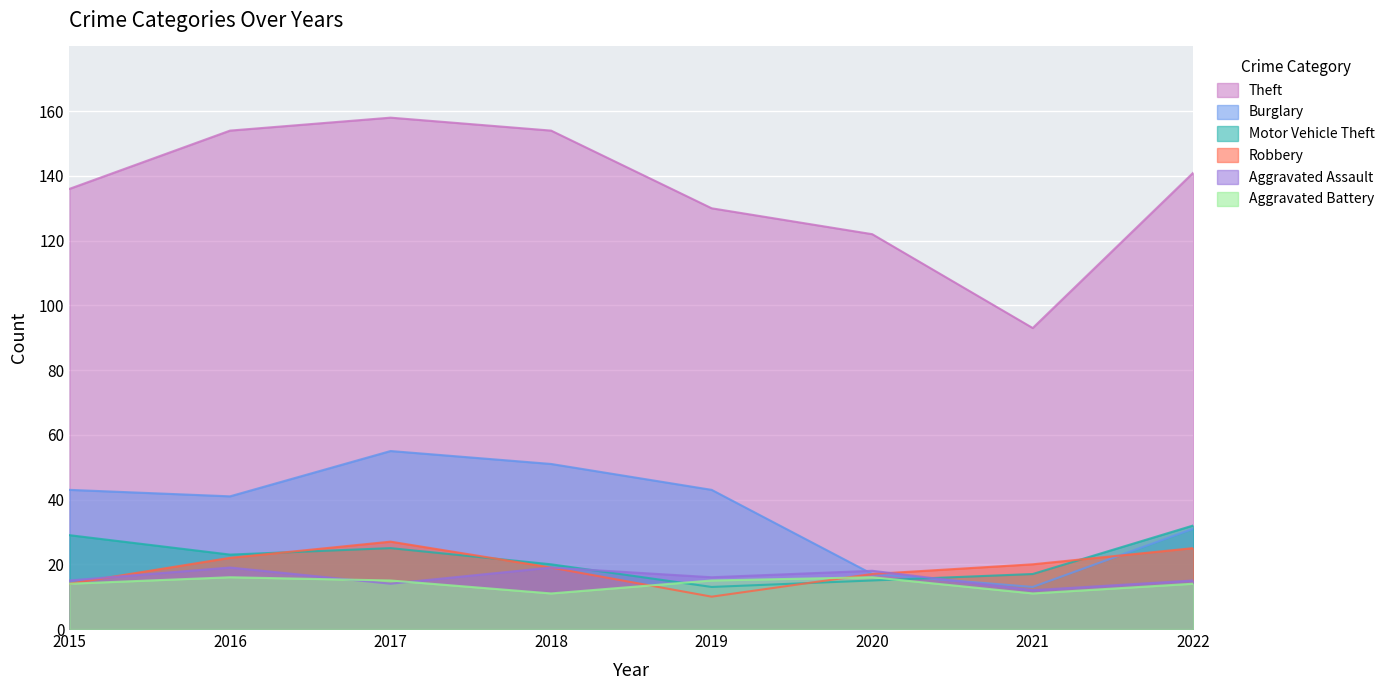

True or false: Motor Vehicle Theft and Theft cross at least once.

False